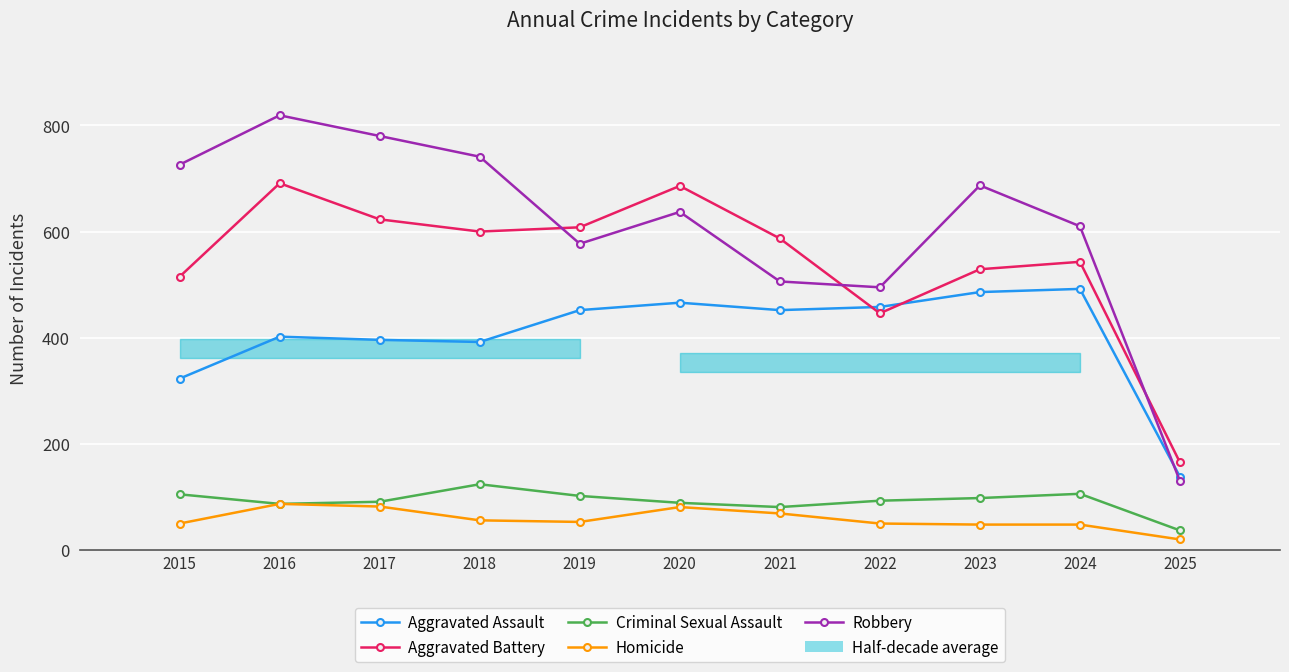

Is the value of Robbery at 2018 greater than the value of Homicide at 2024?

Yes